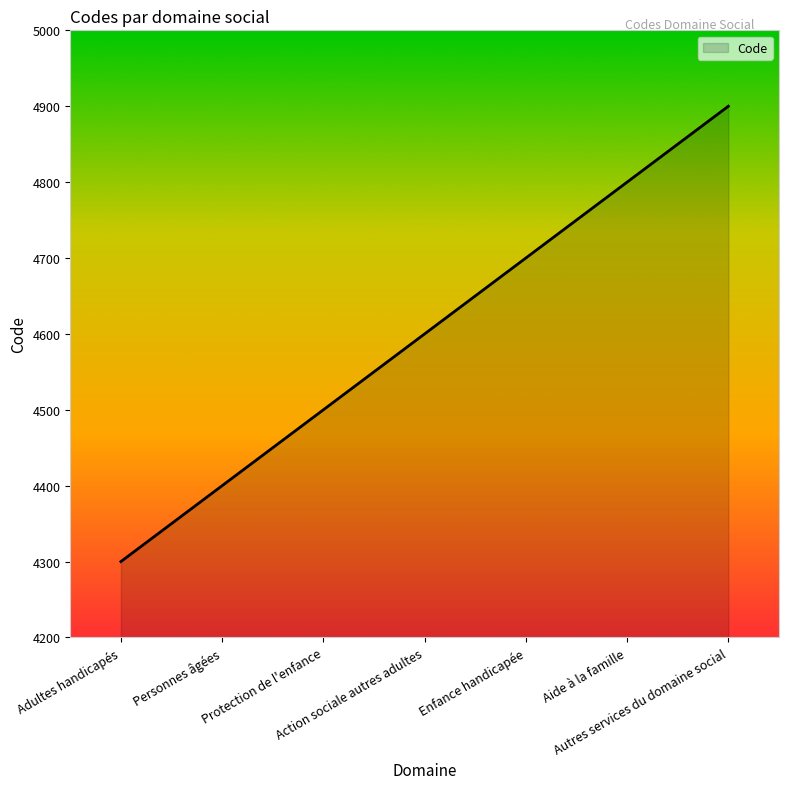

How many lines are shown in the chart?

1